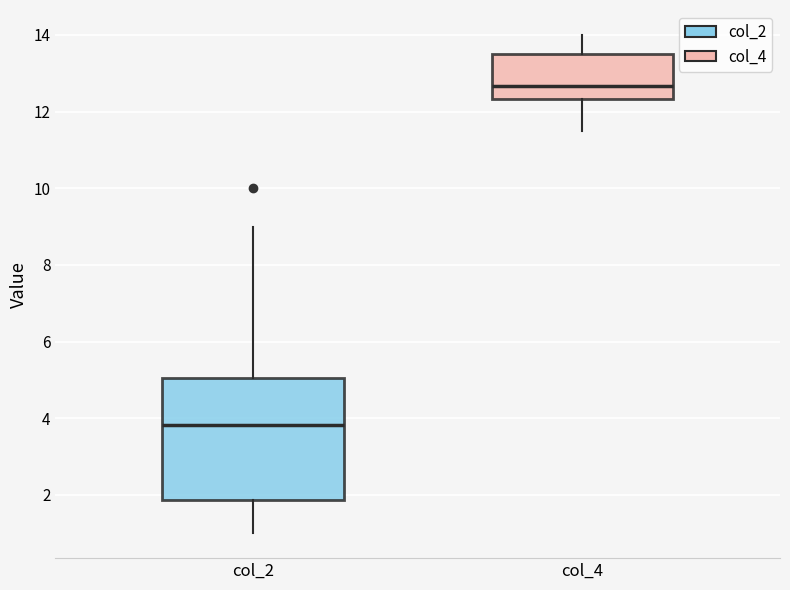

Where is the lower edge of the box for col_2 on the y-axis? The values are not printed on the chart, so give them approximately, as read against the axis.

1.8